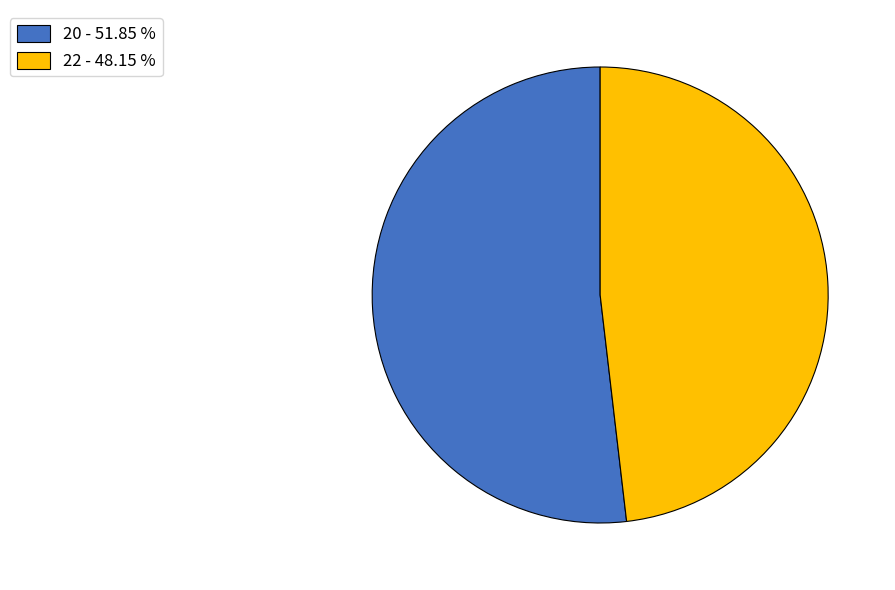

Is the sum of 22 - 48.15 % and 20 - 51.85 % greater than half?

Yes